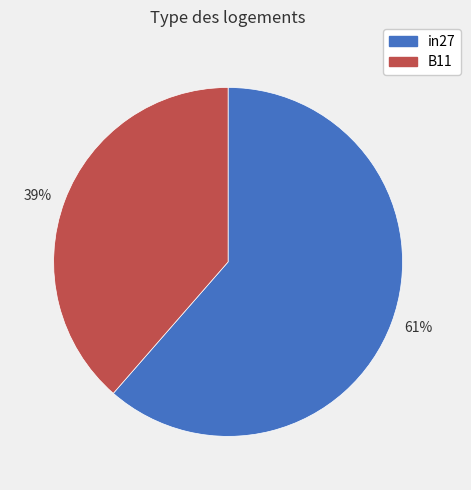

The 61% slice represents 61% of the pie. True or false?

True